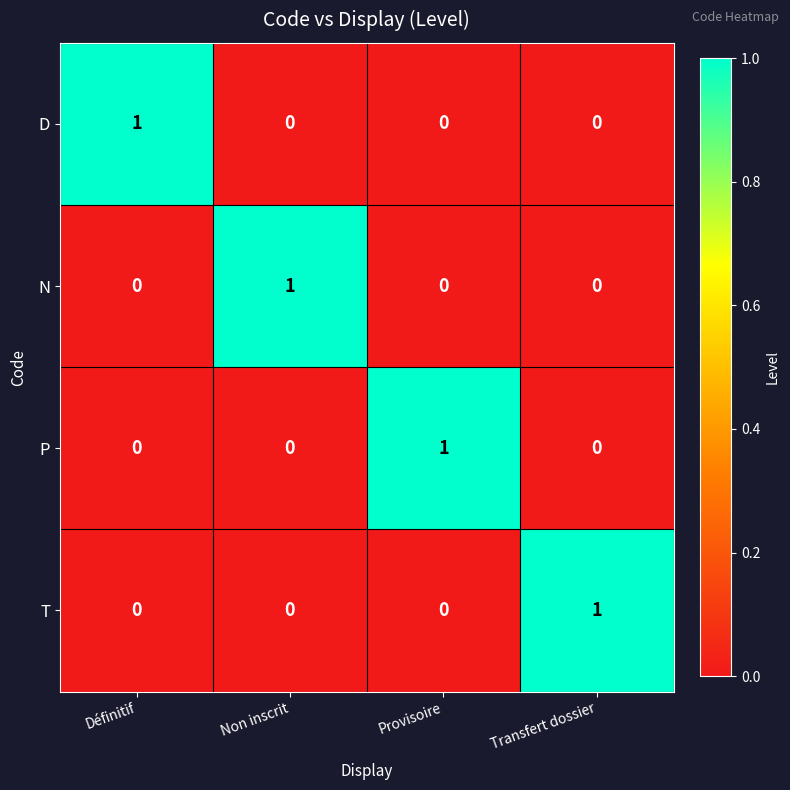

What is the spread (max minus min) of values at Transfert dossier?

1